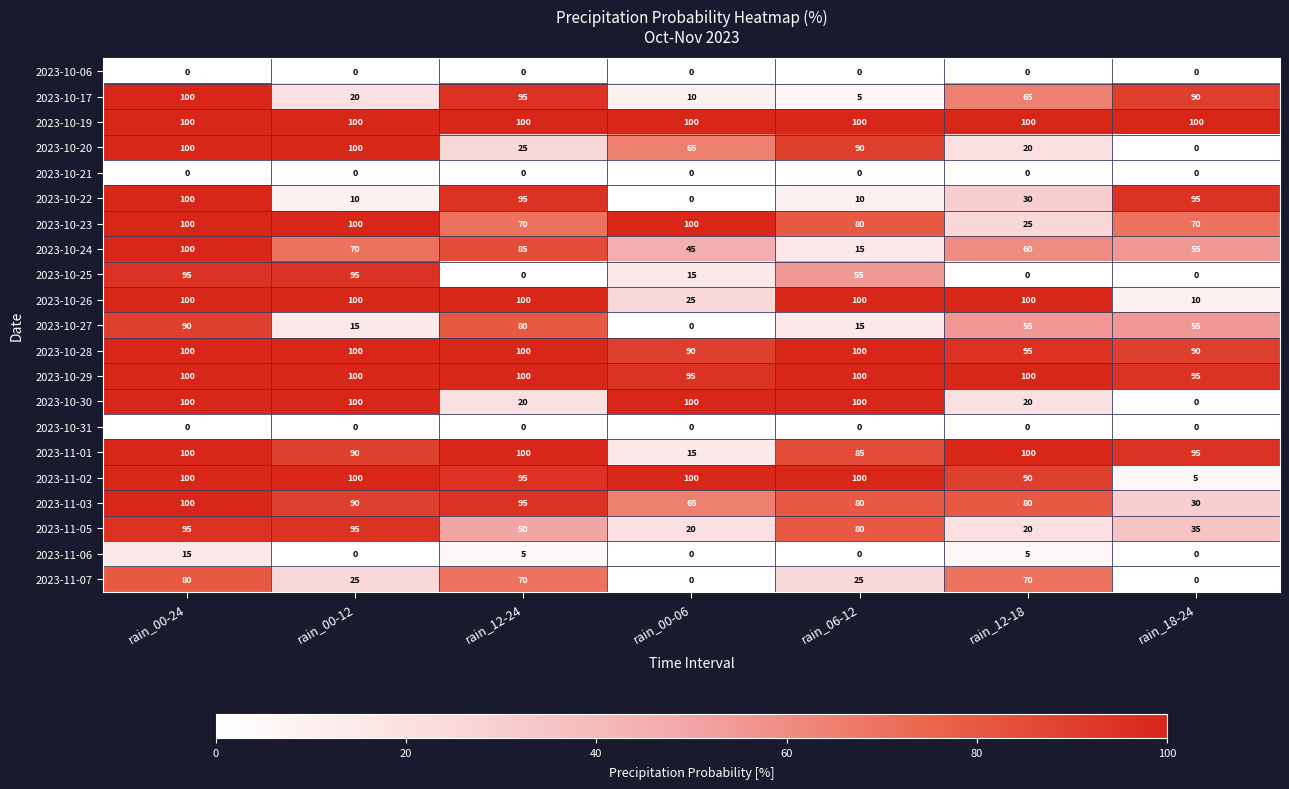

What is the total value across all series at rain_00-06?

845